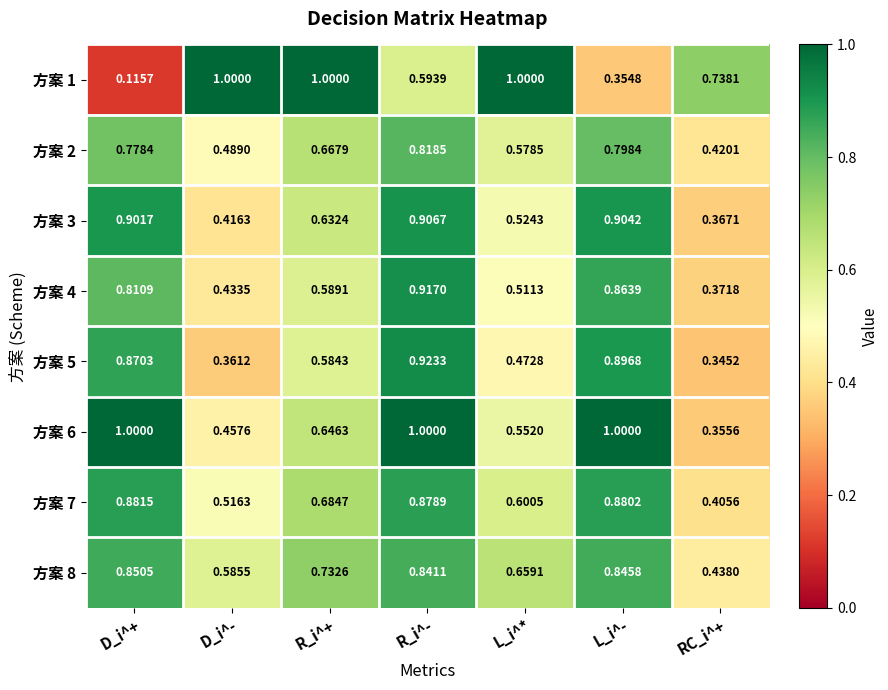

At which label does 方案 4 reach its minimum?

RC_i^+